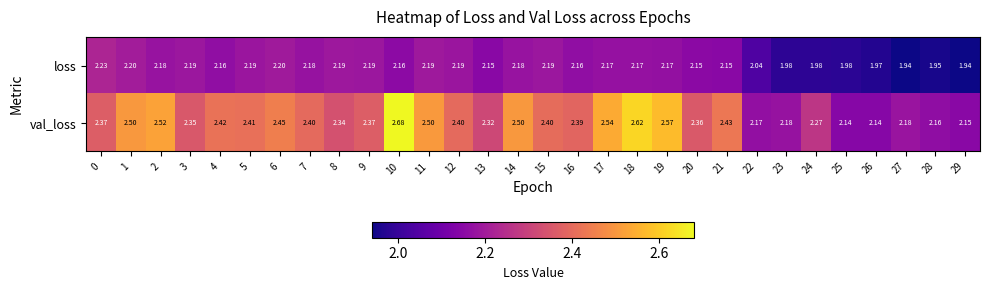

Which series has the largest total across all categories?

val_loss